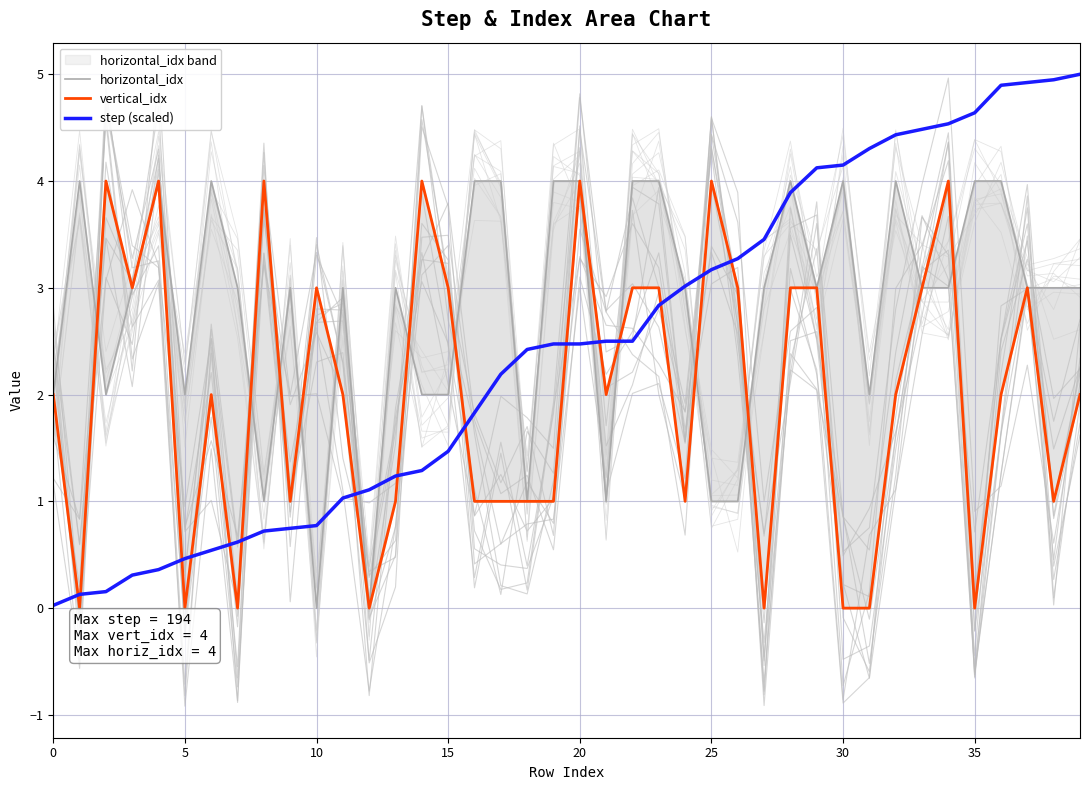

What is the difference between the step (scaled) values at 33 and 37?

0.4